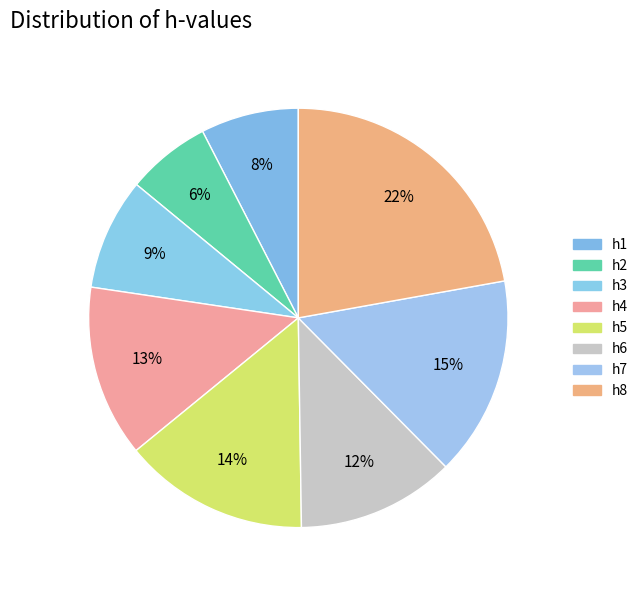

What percentage is the h2 slice, to the nearest percent?

6%